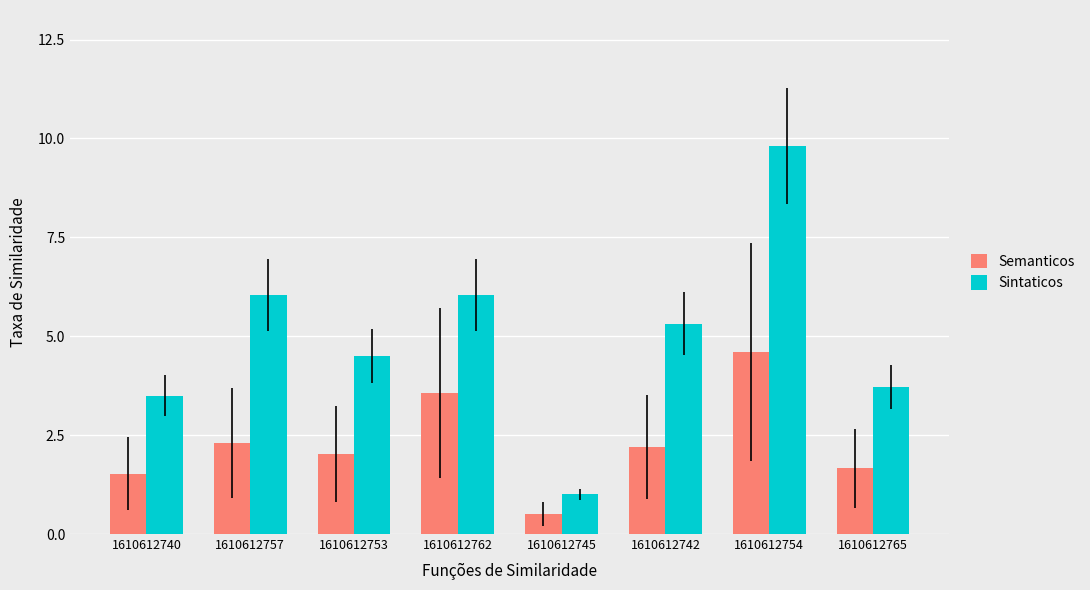

What is the difference between the Semanticos values at 1610612757 and 1610612745?

1.8